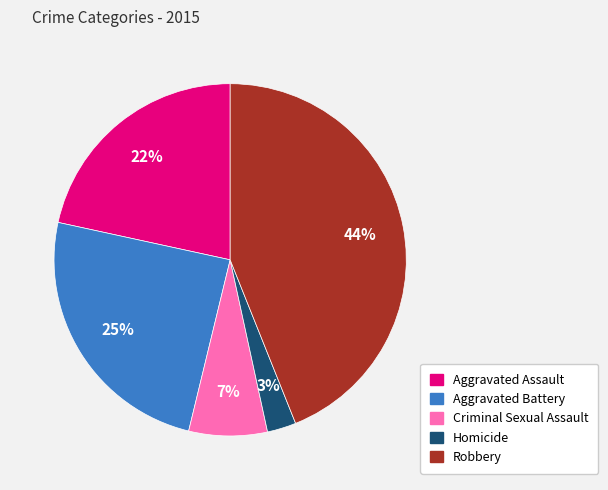

Do Aggravated Battery and Homicide together represent more than half of the pie?

No